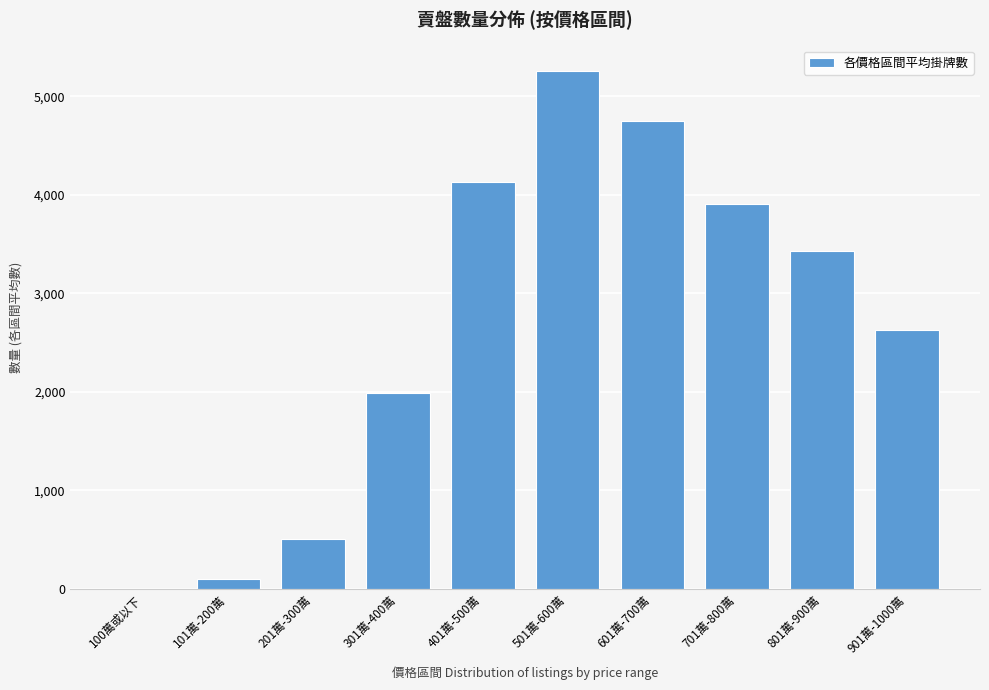

Which has a higher value, 901萬-1000萬 or 701萬-800萬?

701萬-800萬